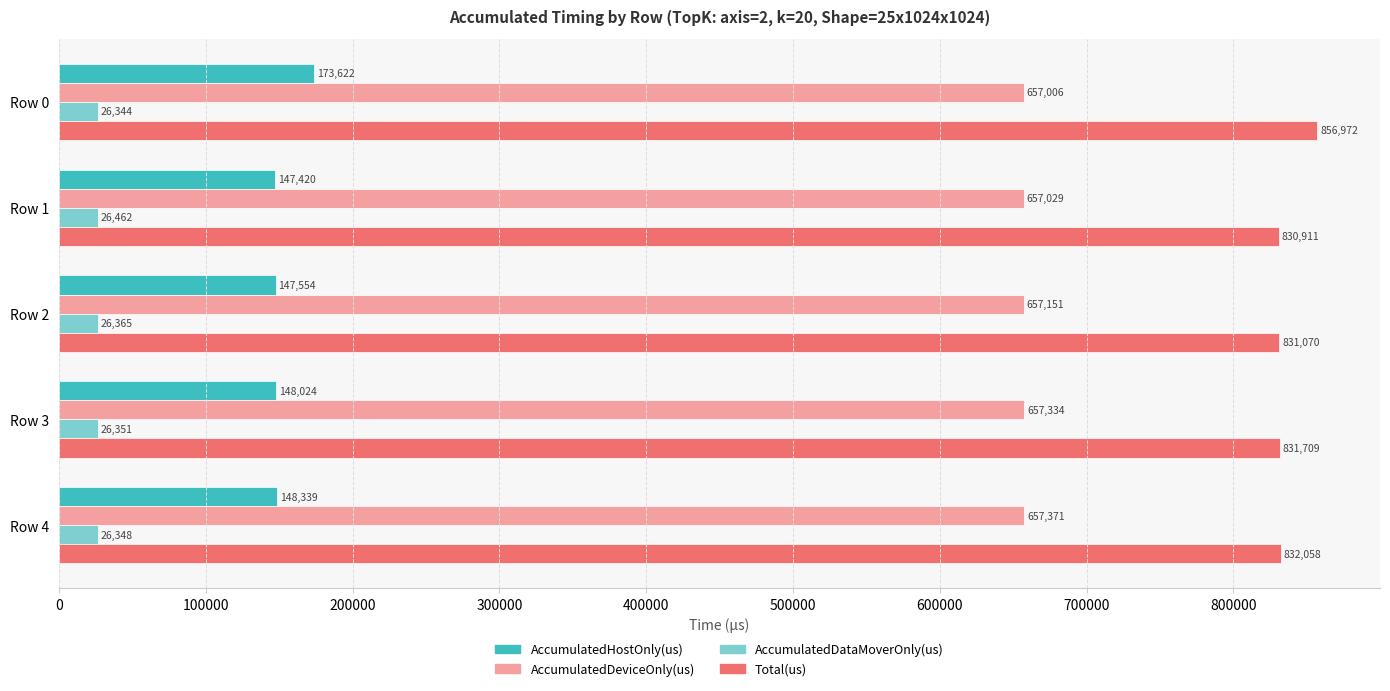

What value does the Total(us) series have at Row 0?

856972.0